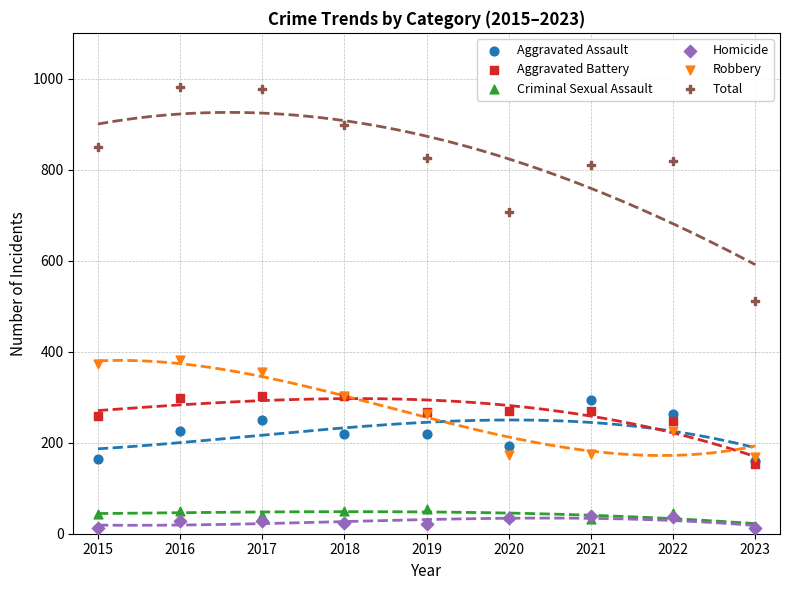

Which series has the largest Y range (max minus min)?

Total